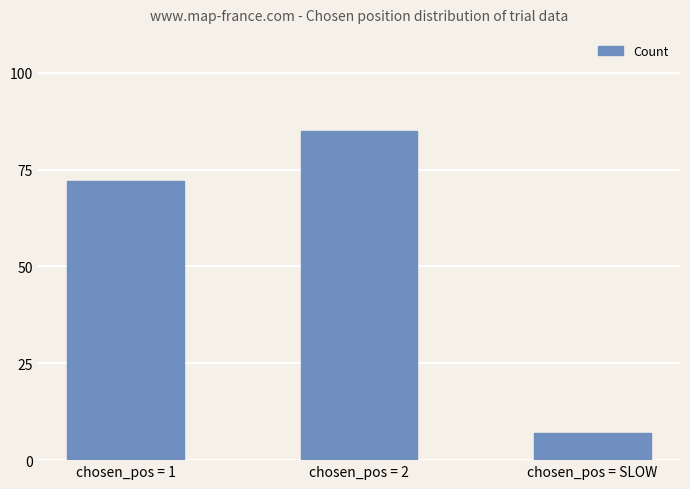

What is the value of the 2nd bar from the left?

85